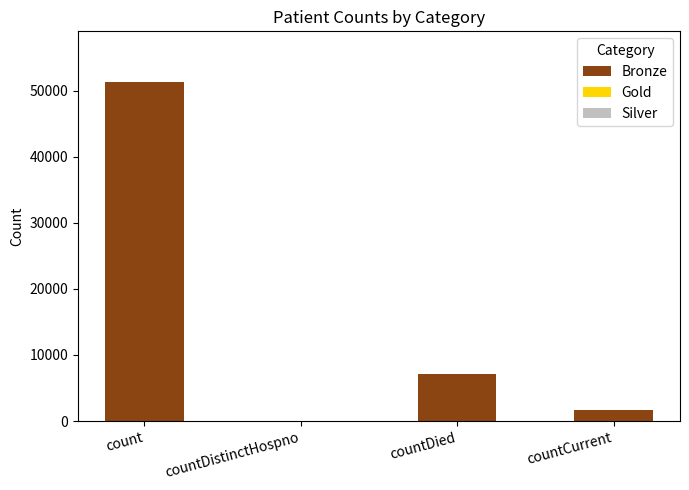

Are the bars horizontal?

No